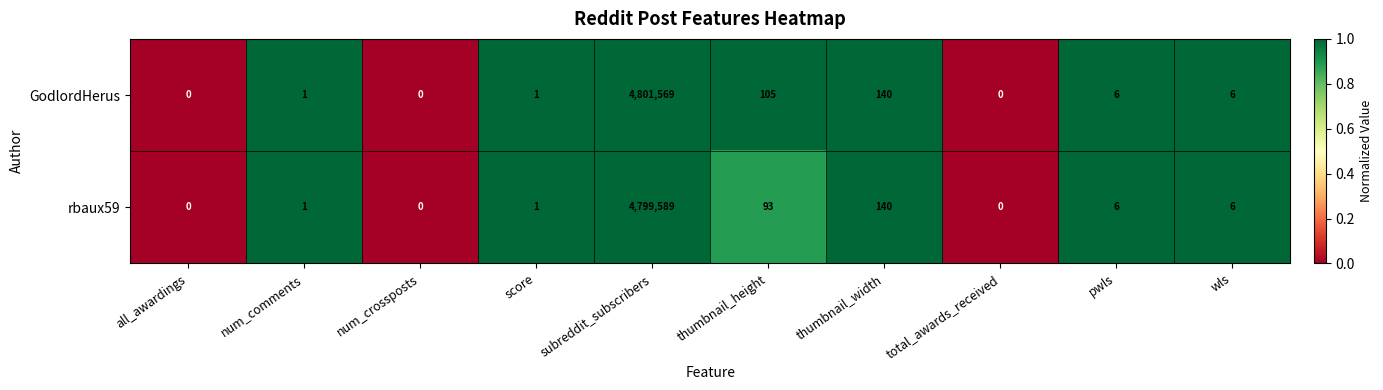

List the series in order of their peak value, lowest first.

rbaux59, GodlordHerus